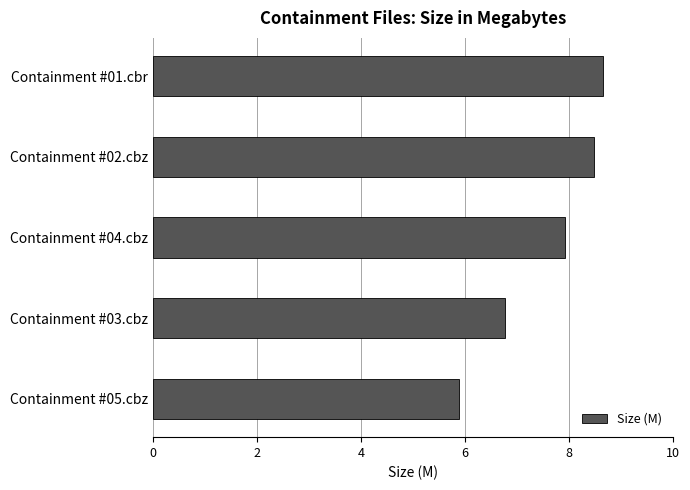

What is the sum of all values?

37.7